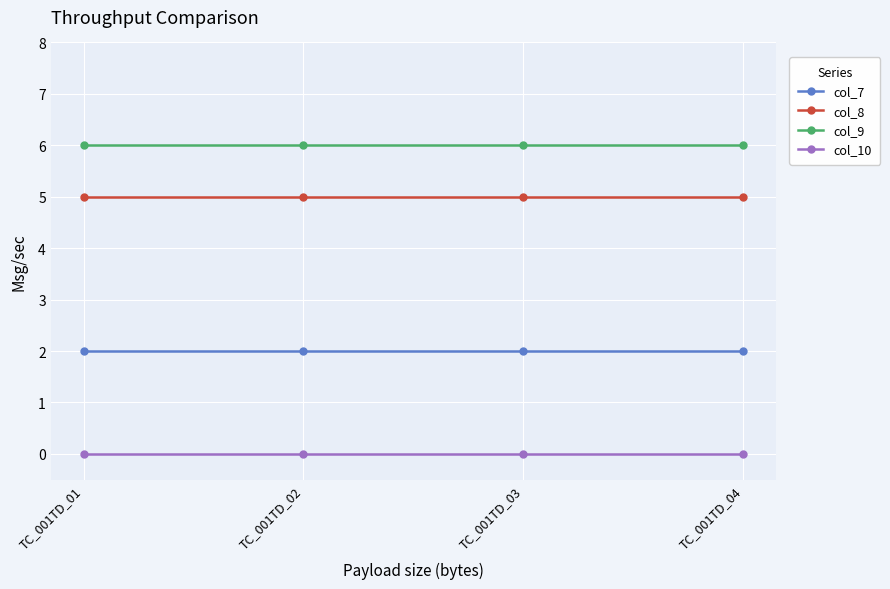

Is the value of col_10 at TC_001TD_03 greater than the value of col_8 at TC_001TD_02?

No